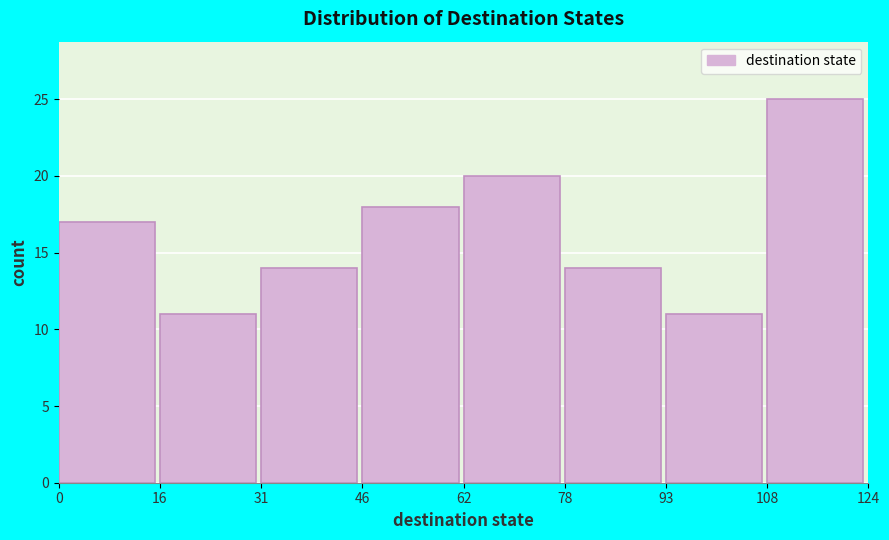

How tall is the bar that spans 78 to 93 on the x-axis? The values are not printed on the chart, so give them approximately, as read against the axis.

14